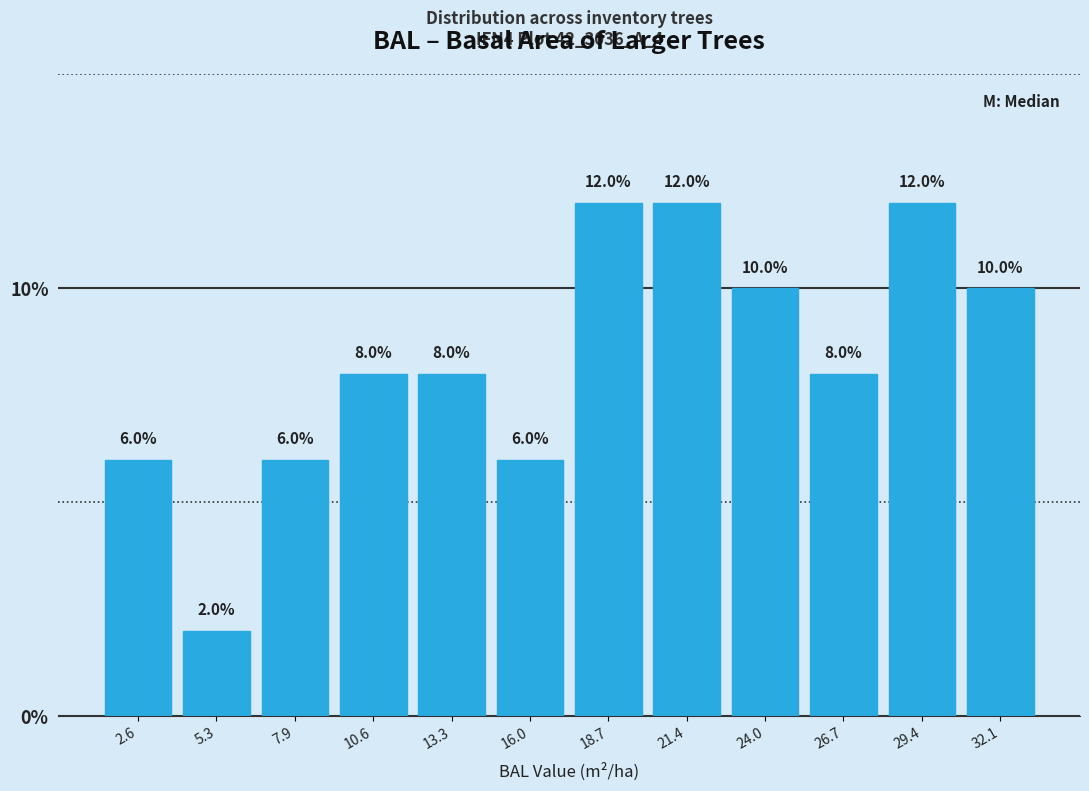

What is the height of the bar covering 14.5 to 17.5 on the x-axis? The bar edges are not printed on the chart, so give them approximately, as read against the axis.

6.0